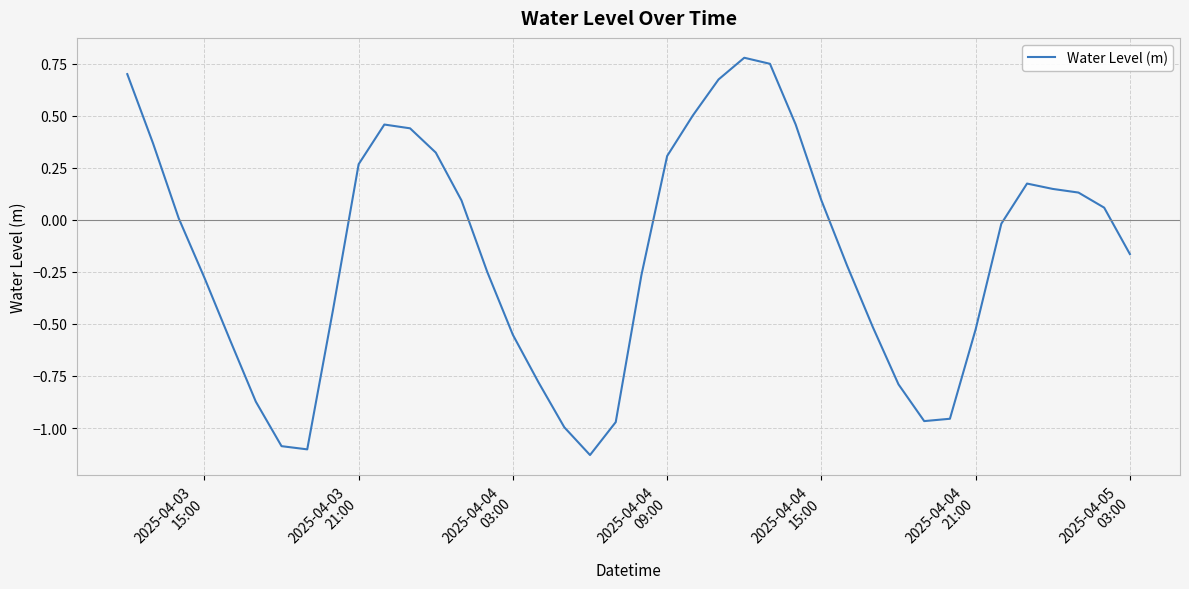

What is the difference between the maximum and minimum values?

1.9